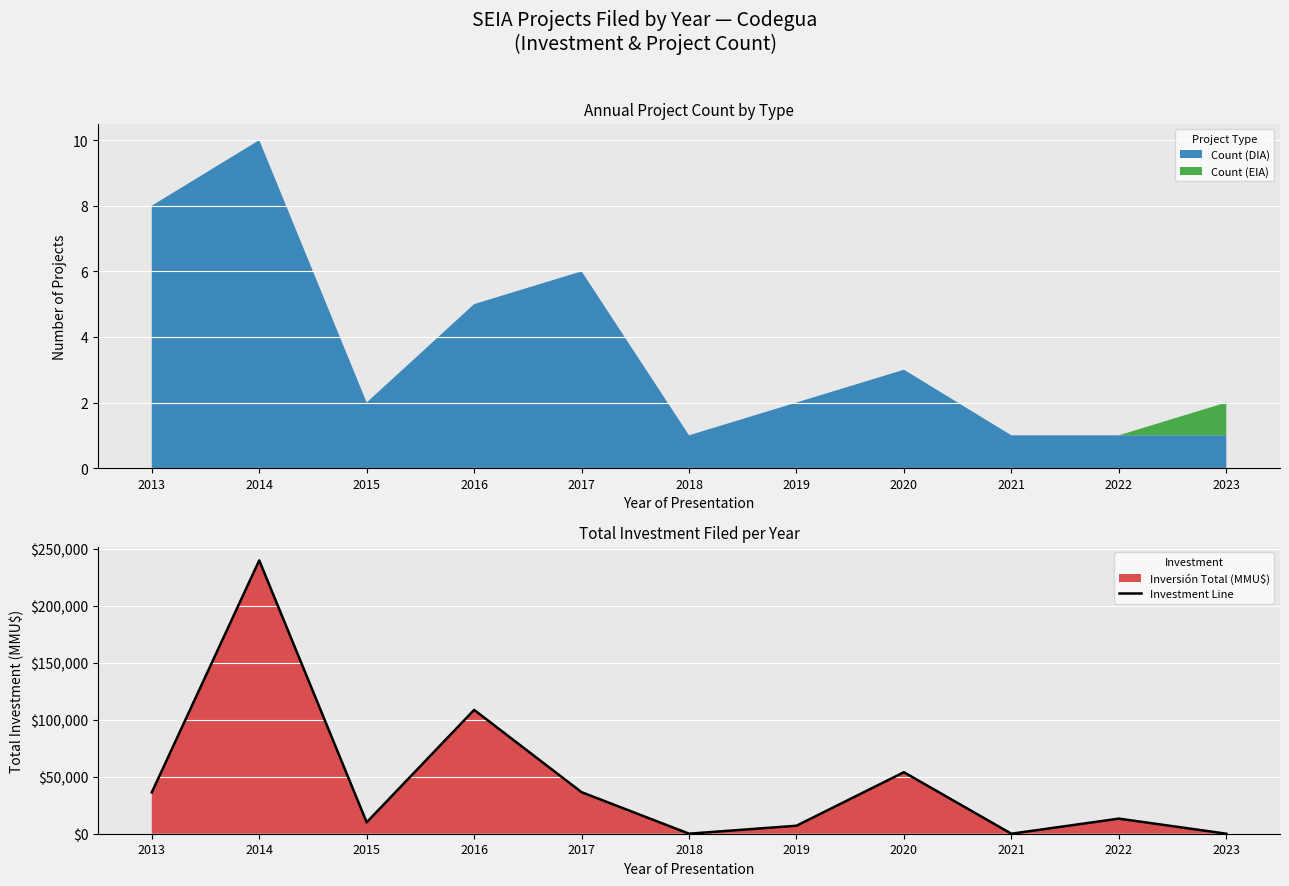

How many values exceed 13250?

5